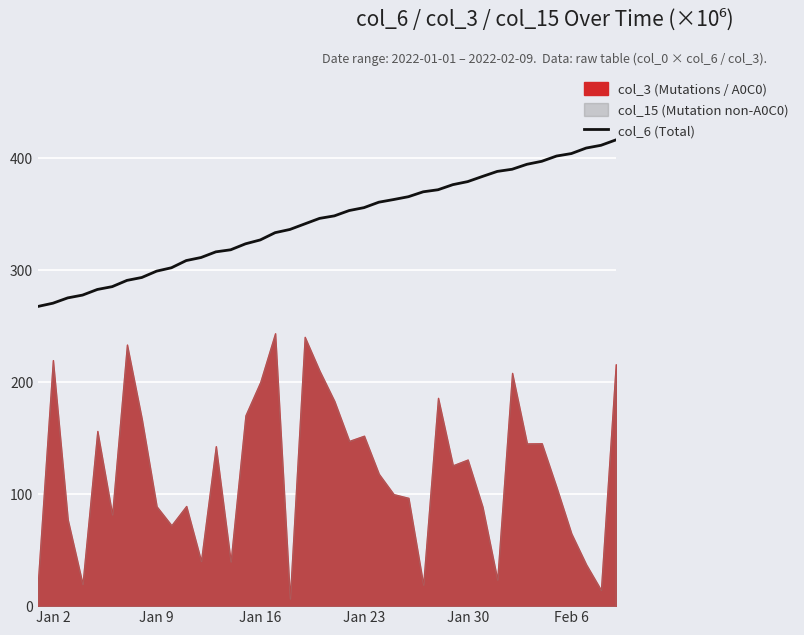

Reading left to right, transcribe all the data shown in this chart.

267.8	270.6	275.4	277.9	282.9	285.4	291.0	293.6	299.3	302.3	308.7	311.5	316.5	318.4	323.7	327.2	333.7	336.5	341.5	346.4	348.7	353.4	356.0	360.9	363.3	365.8	370.2	372.0	376.6	379.3	383.9	388.4	390.3	394.8	397.4	402.1	404.3	409.3	411.7	416.5